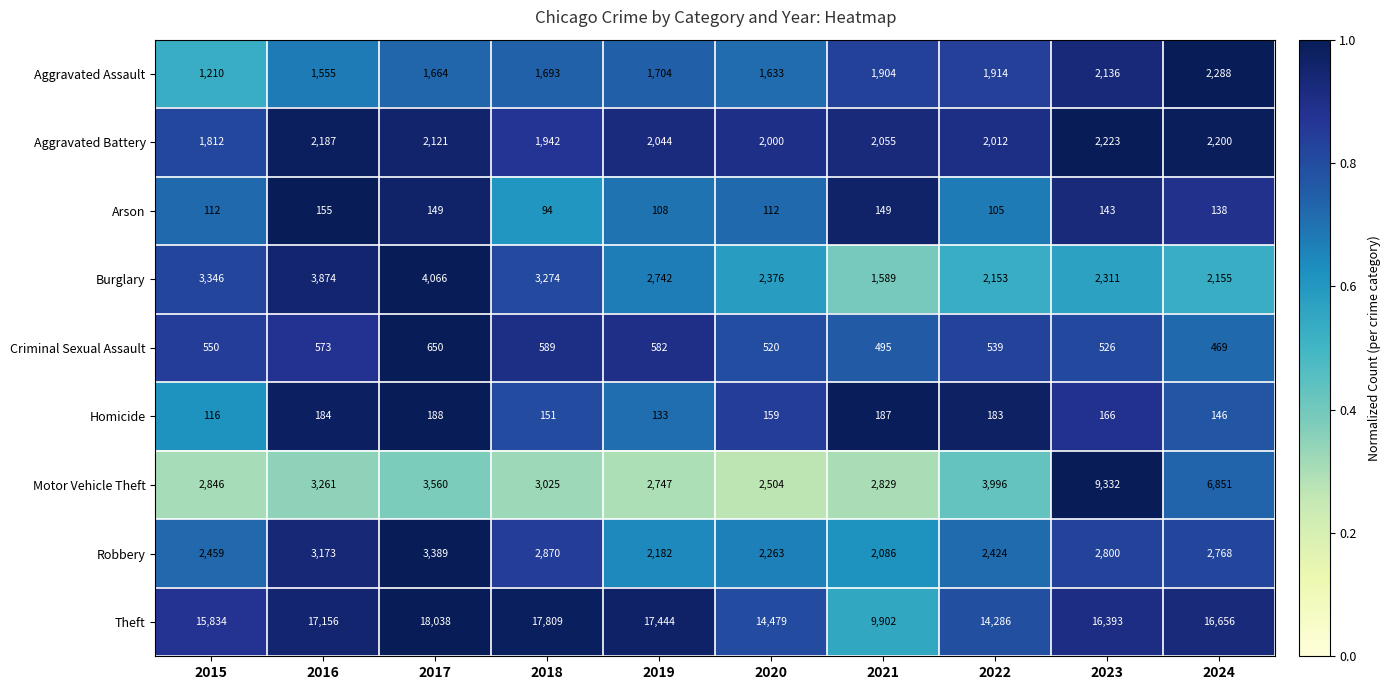

The value of Homicide at 2020 is 159. True or false?

True